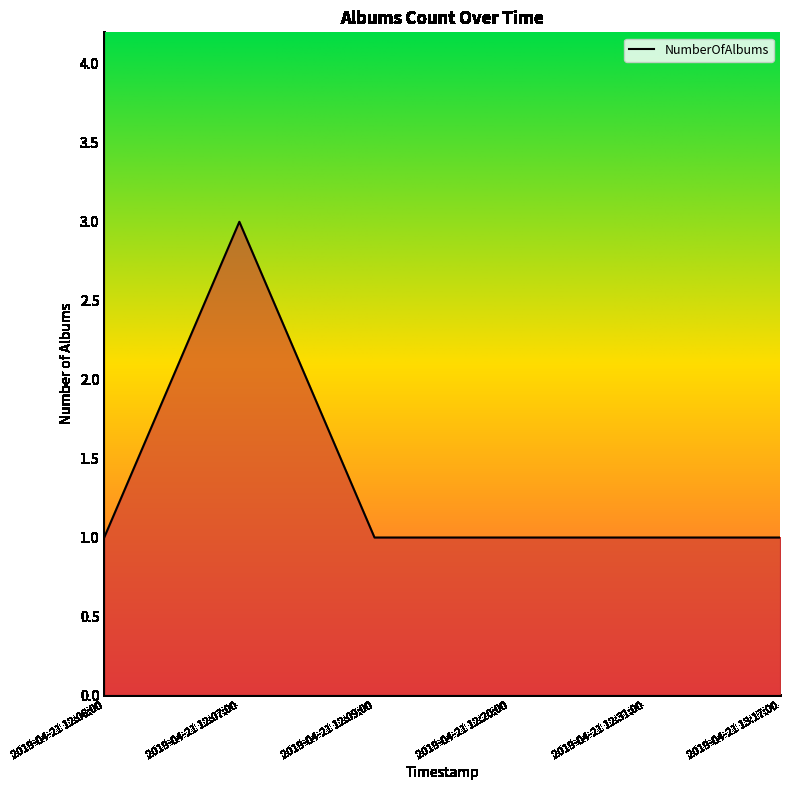

The value at 2019-04-21 12:09:00 is 1. True or false?

True